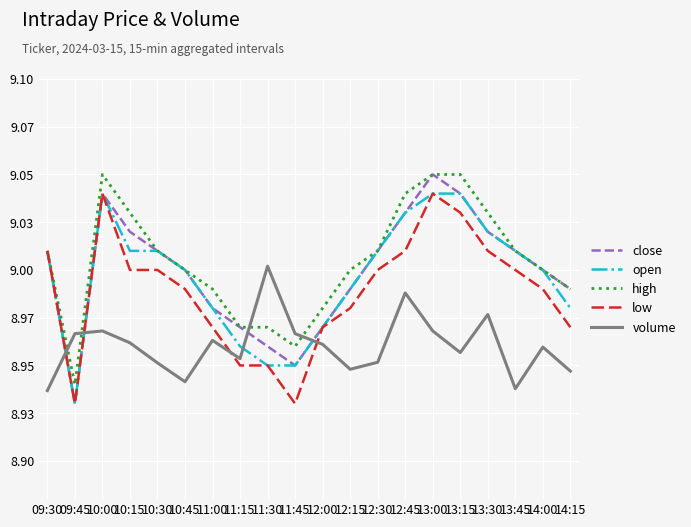

What are all the series names shown in the legend?

close, open, high, low, volume